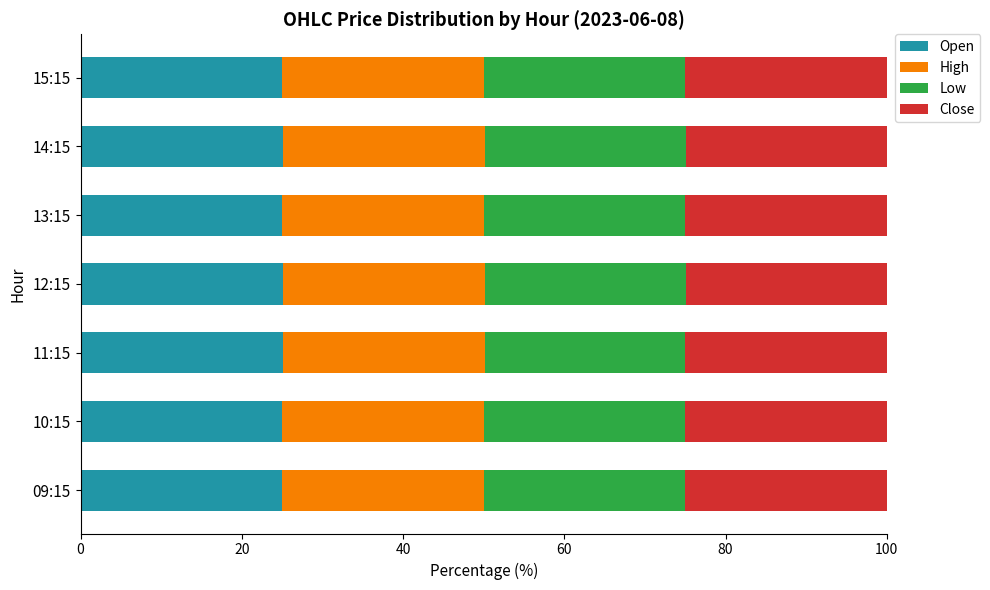

What is the average value of the Open series?

25.0